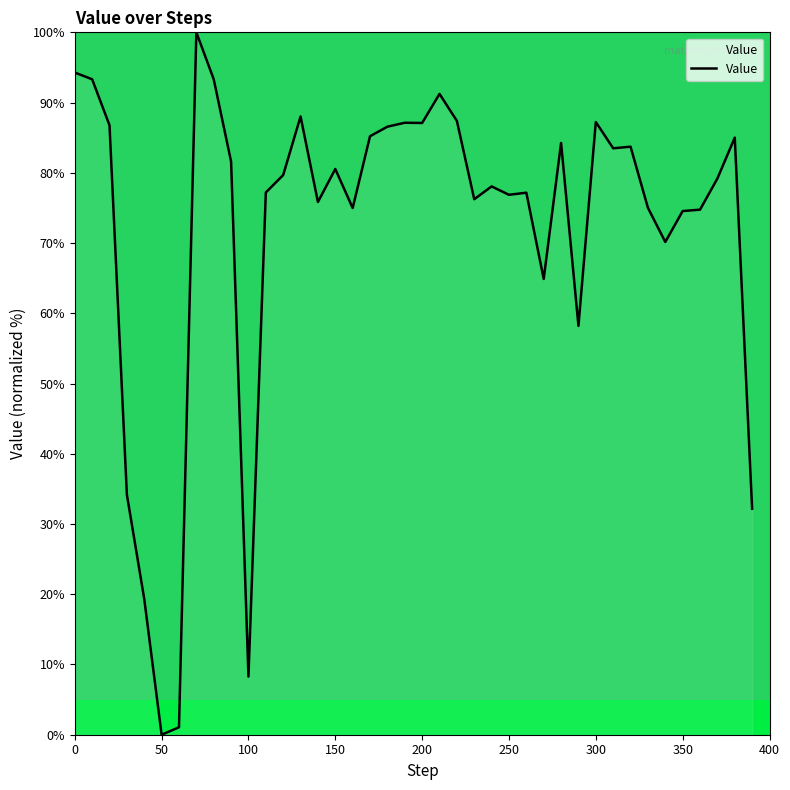

What is the maximum value shown in the chart?

100.0